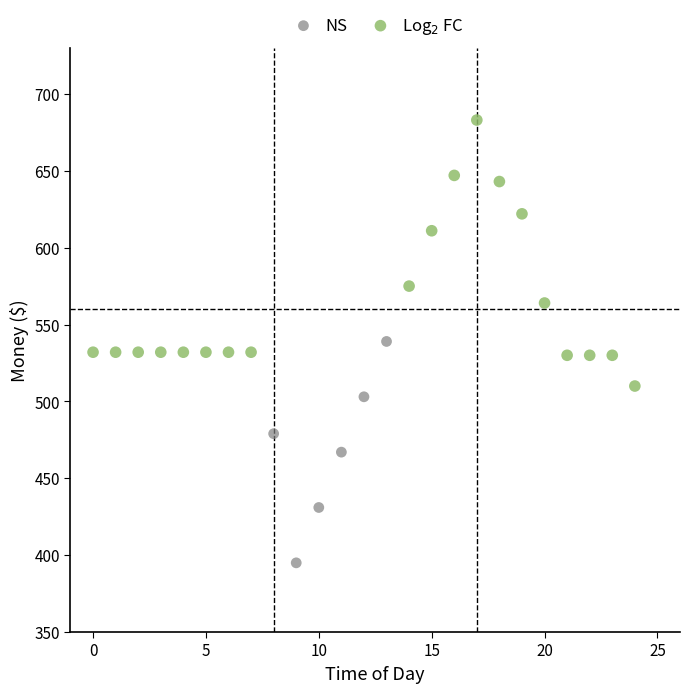

Which series contains the lowest Y value?

NS